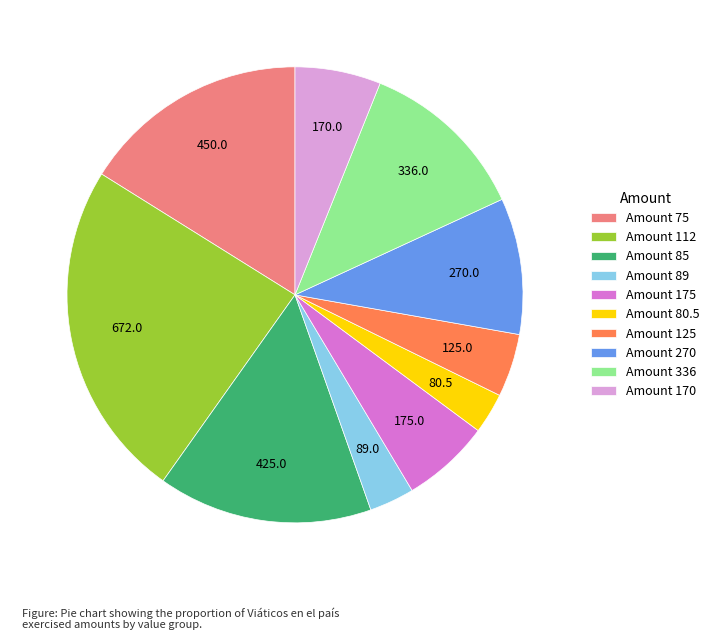

Between Amount 112 and Amount 170, which is larger?

Amount 112